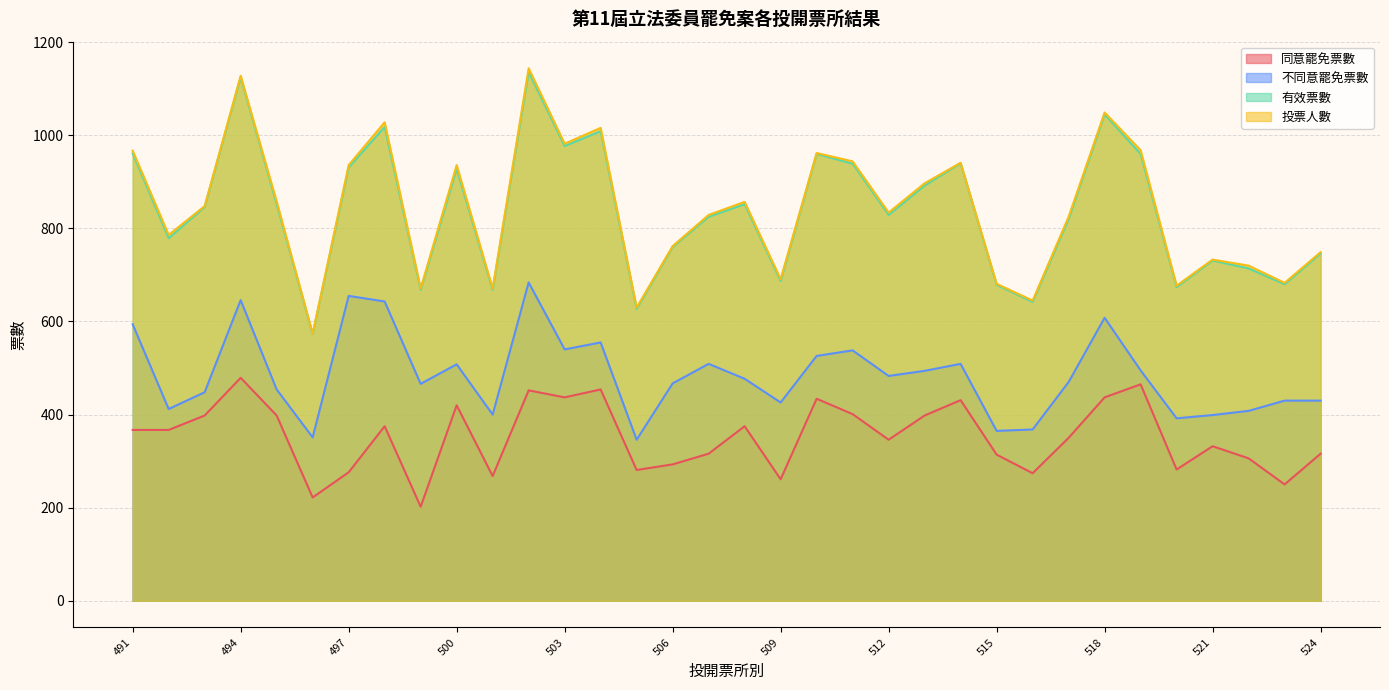

Reading right to left, list all the values displayed in this chart.

同意罷免票數: 316	250	306	332	282	465	437	350	274	314	431	398	346	401	434	261	375	316	293	281	454	437	452	268	420	202	375	276	222	398	479	398	367	367
不同意罷免票數: 430	430	408	399	392	495	608	470	368	365	509	494	483	538	526	426	477	509	467	346	555	540	684	400	508	466	643	655	351	454	646	448	412	594
有效票數: 746	680	714	731	674	960	1045	820	642	679	940	892	829	939	960	687	852	825	760	627	1009	977	1136	668	928	668	1018	931	573	852	1125	846	779	961
投票人數: 749	683	720	733	677	968	1049	825	645	681	941	897	834	944	962	691	857	829	762	630	1016	982	1144	671	936	671	1028	936	574	858	1128	848	786	967